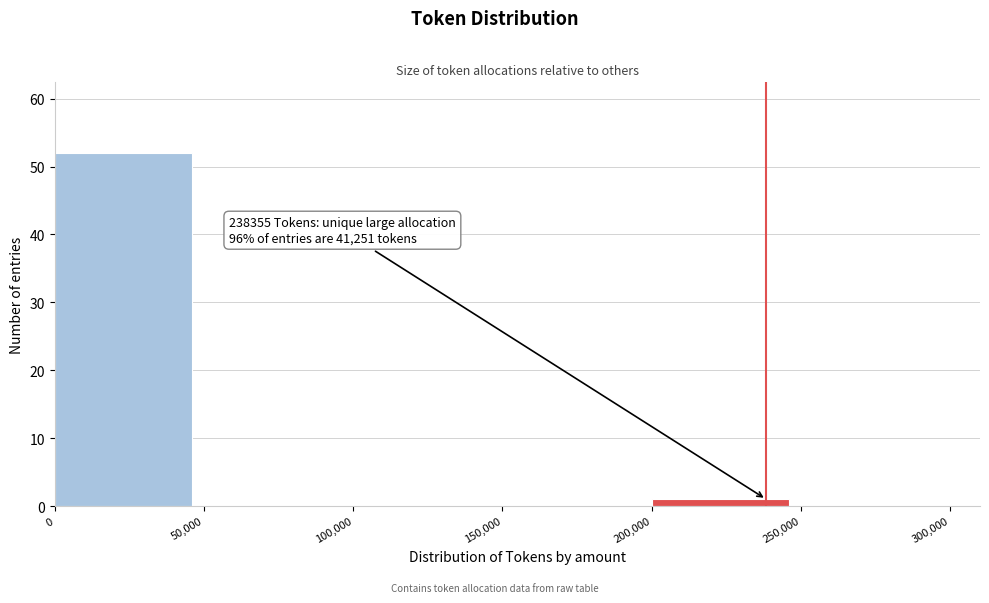

Over which range of the x-axis is the bar tallest?

0 to 50,000